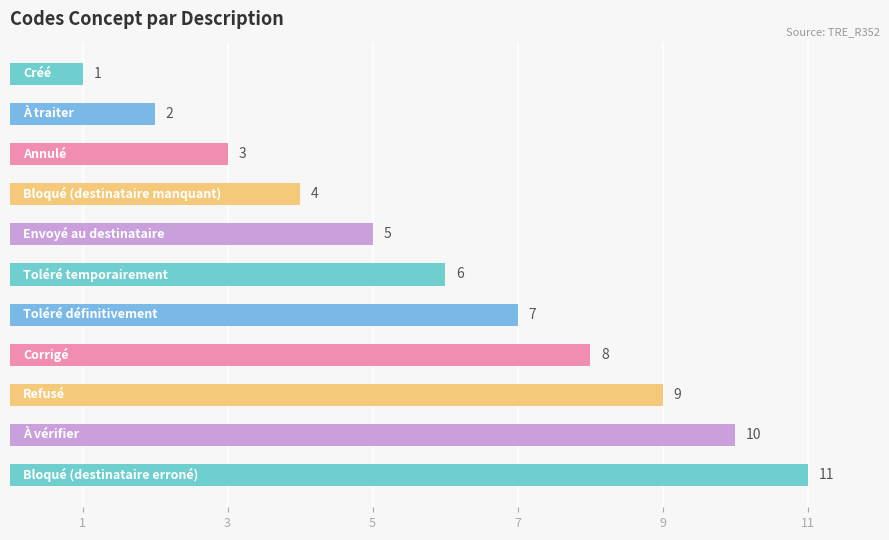

What is the sum of all values?

66